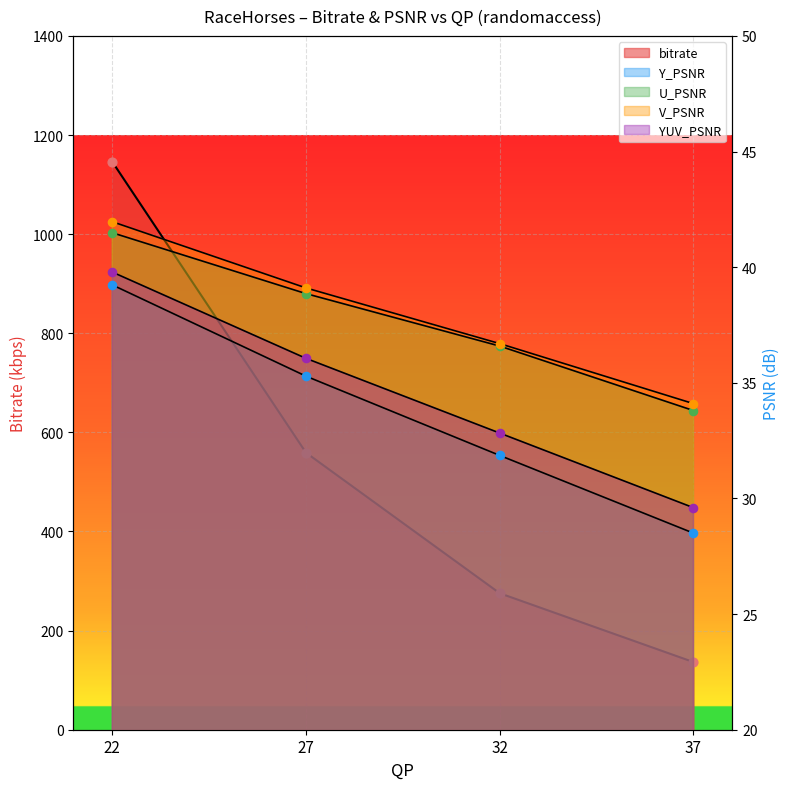

Which series reaches the minimum Y coordinate?

Y_PSNR